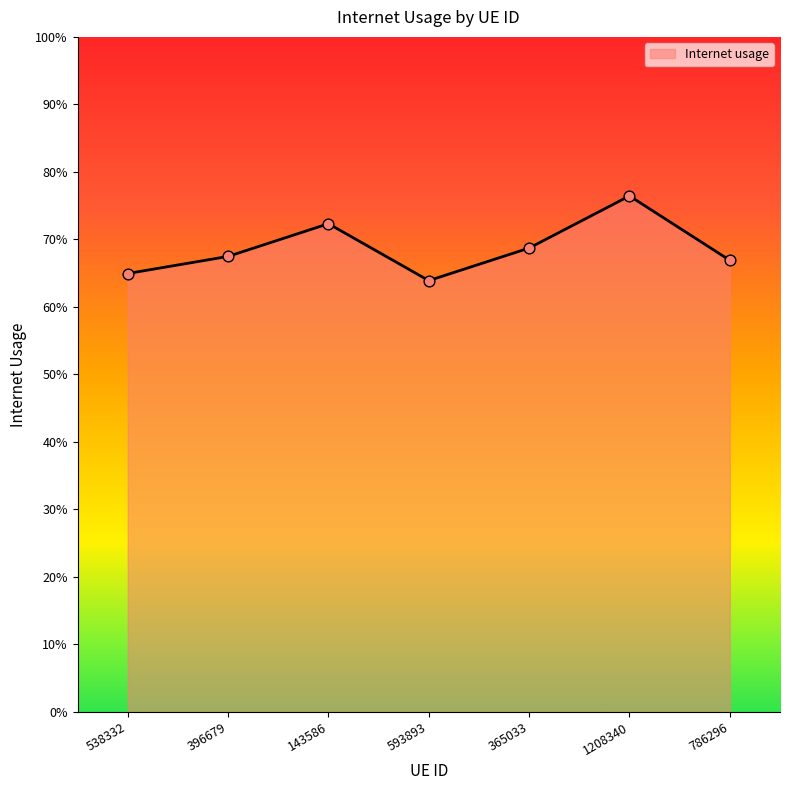

Which has a higher value, 1208340 or 365033?

1208340